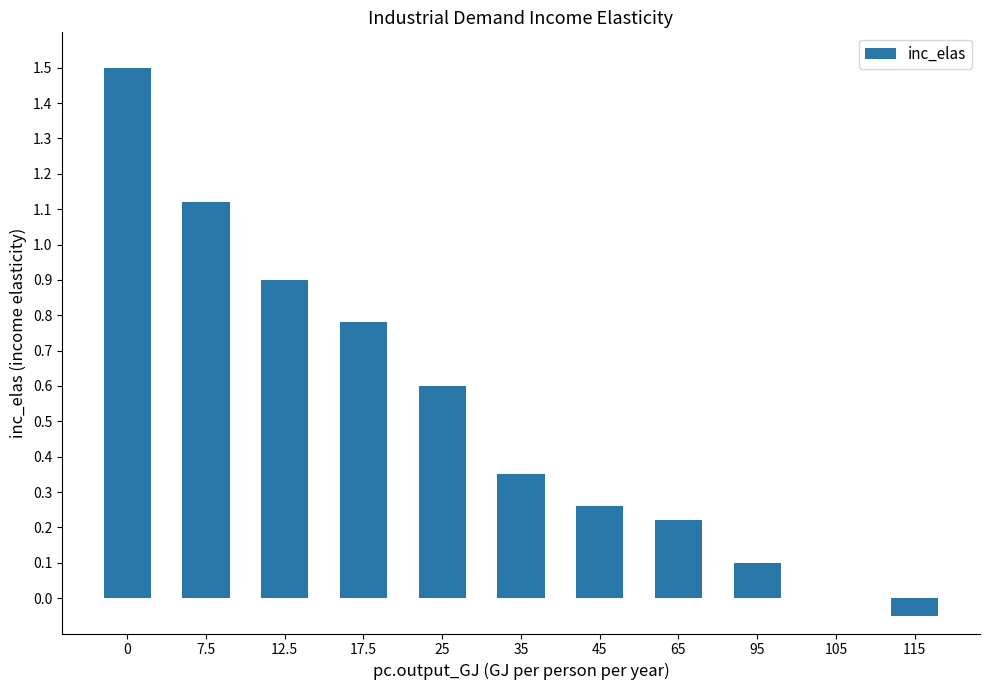

What is the average value?

0.5